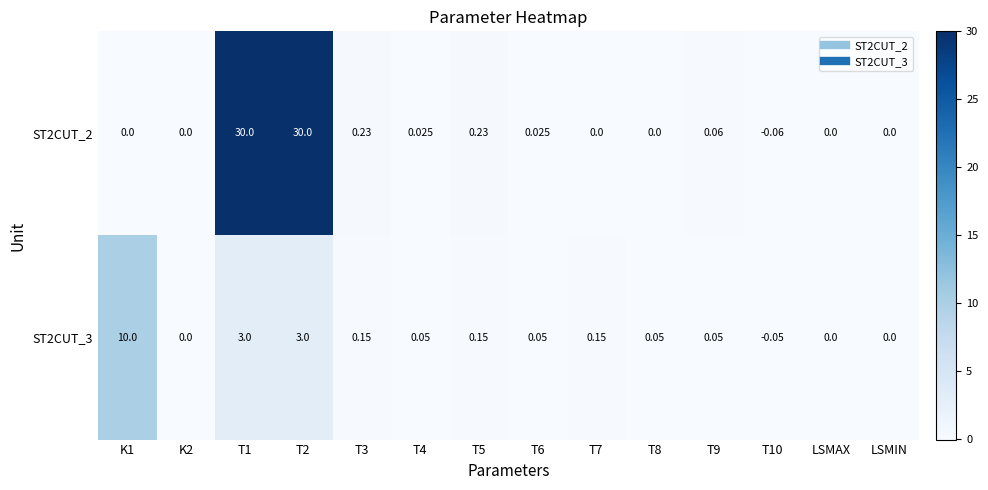

Is the value of ST2CUT_3 at T9 greater than the value of ST2CUT_2 at LSMIN?

Yes